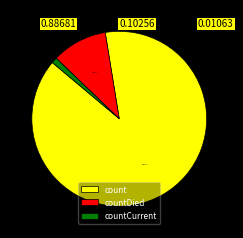

Approximately how many times larger is the value at count compared to countCurrent?

83.4